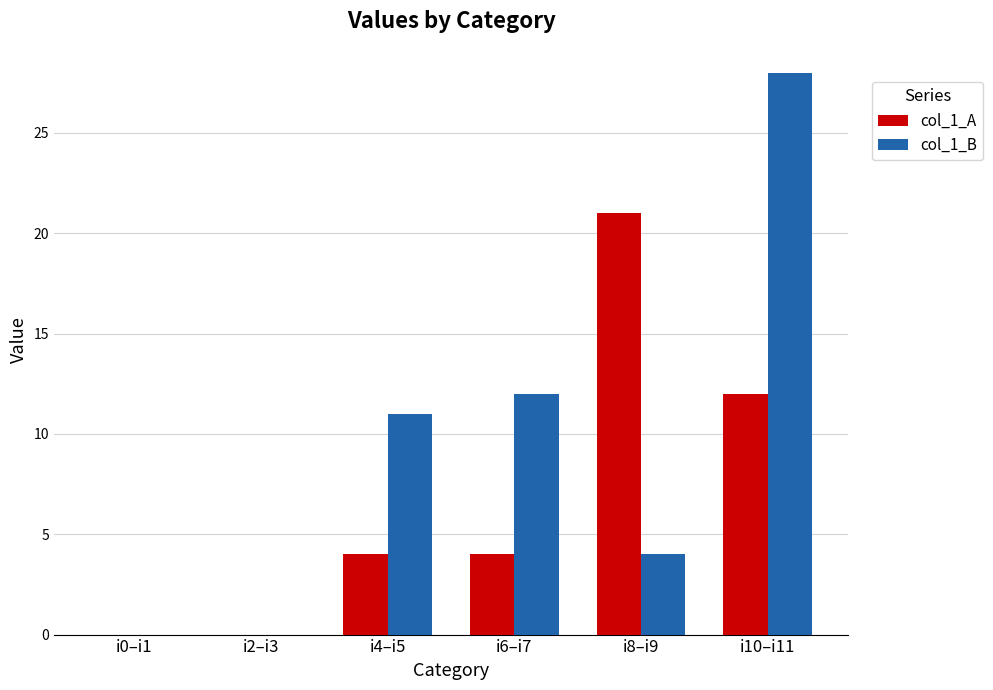

Reading left to right, what are all the values shown in this chart?

col_1_A: 0	0	4	4	21	12
col_1_B: 0	0	11	12	4	28